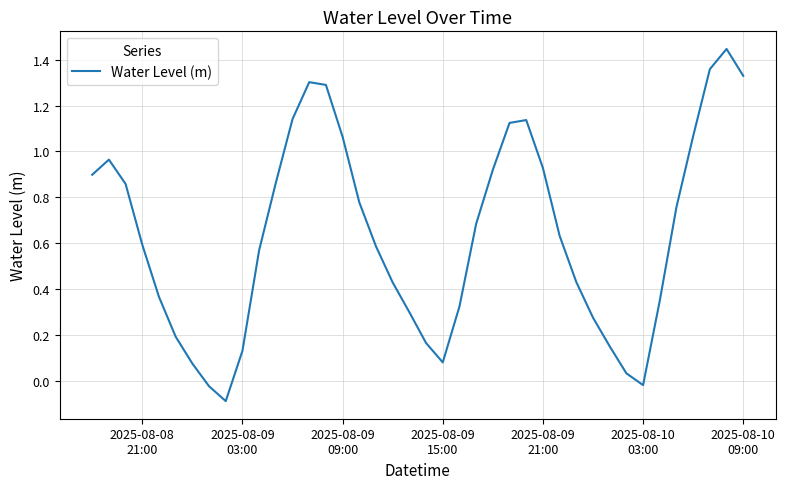

What is the difference between the maximum and minimum values?

1.5